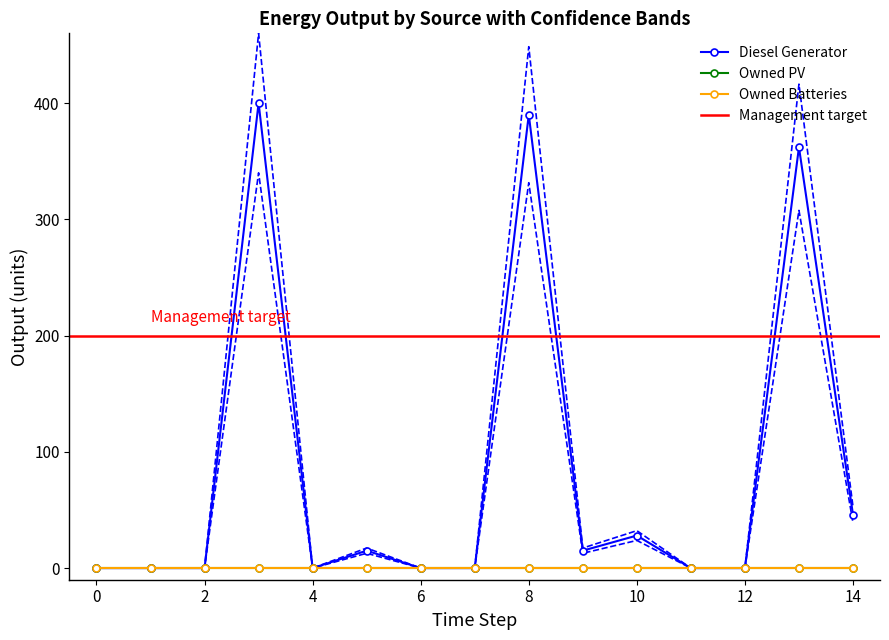

True or false: Owned Batteries has more than 0 interior local peaks.

False